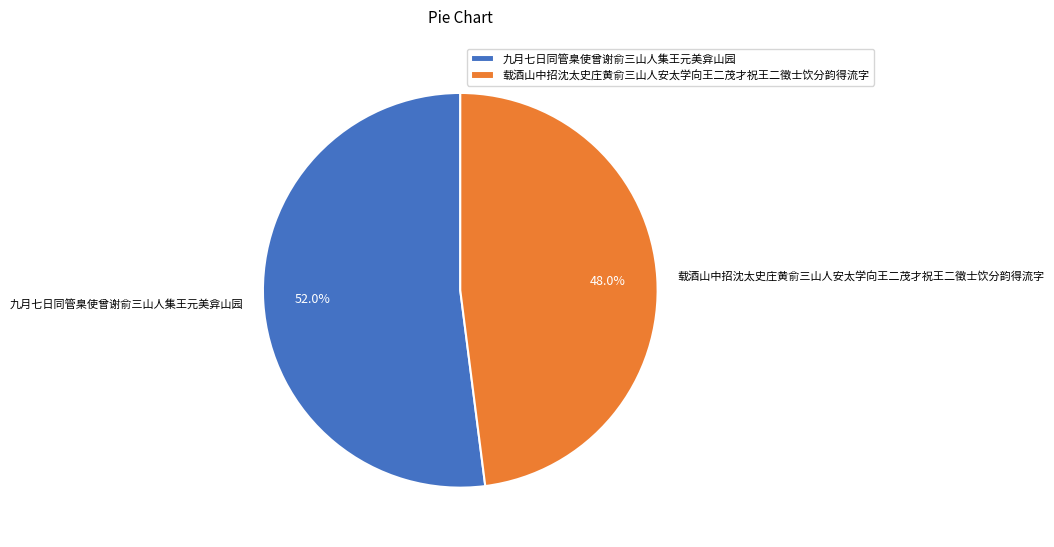

How many slices are in this pie chart?

2